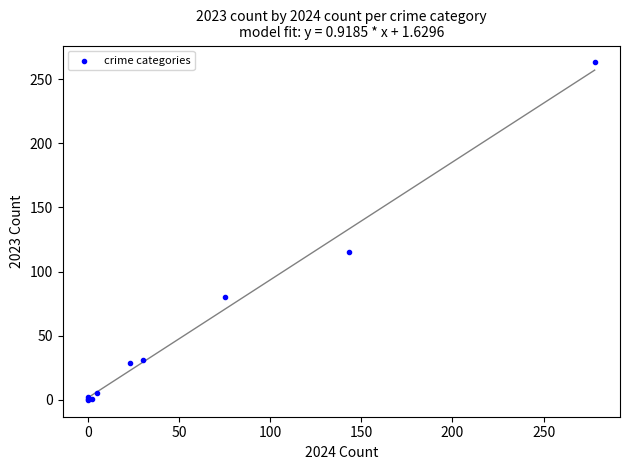

What Y value in the scatter plot is closest to 131?

115